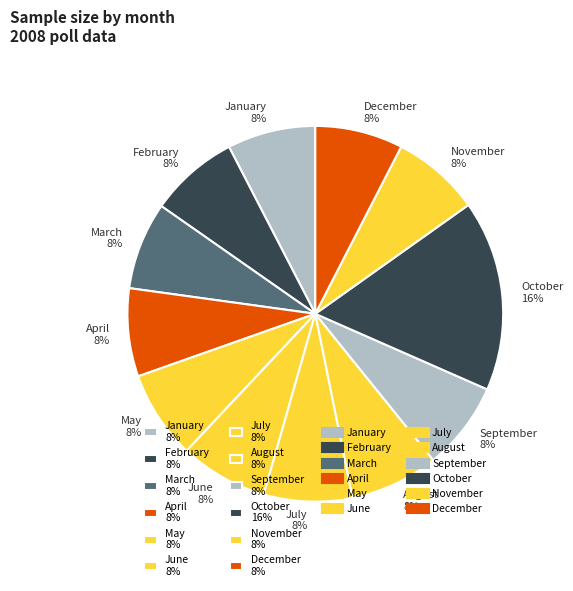

To the nearest percent, what is the combined percentage of January 8% and September 8%?

15%